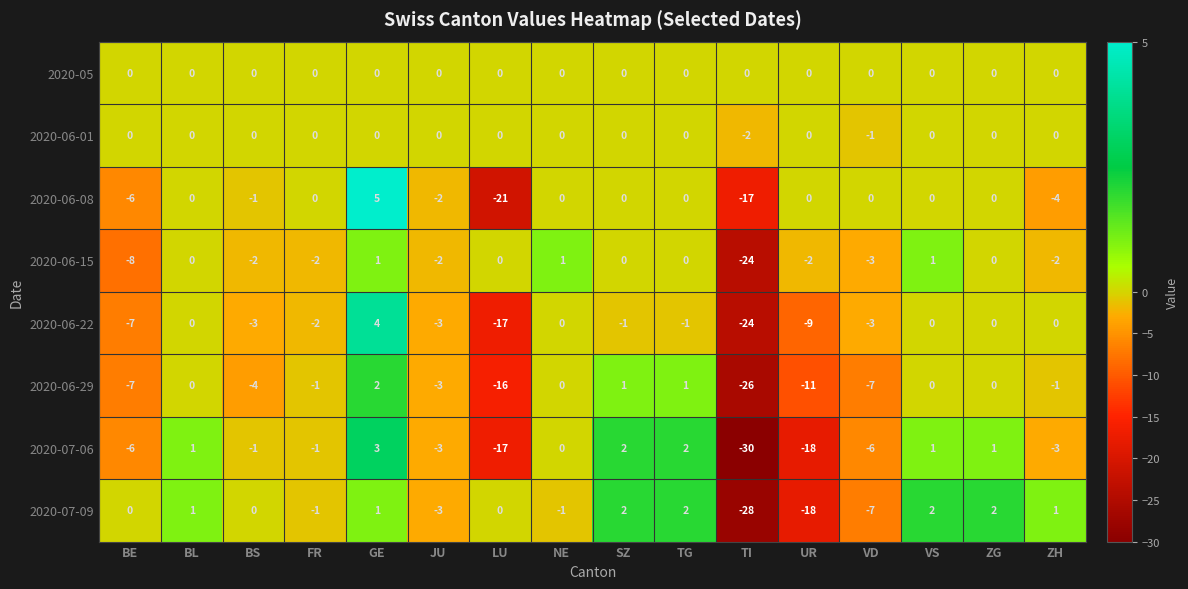

How many data points in 2020-06-29 are above -1?

7